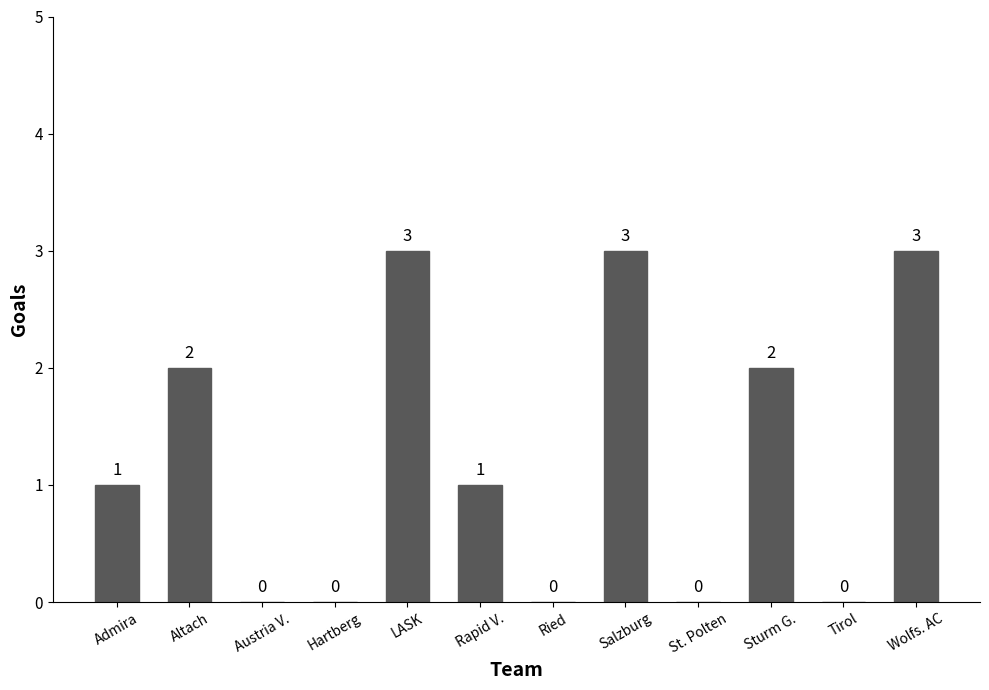

What is the greatest value displayed?

3